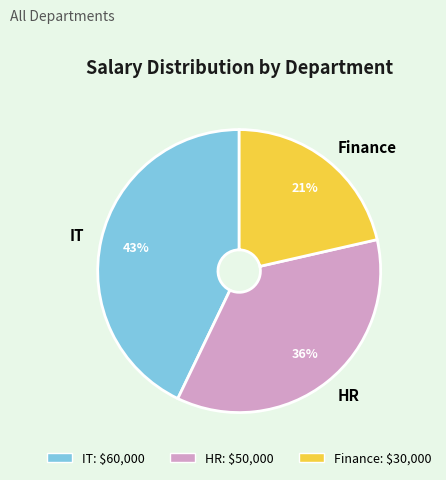

Is the sum of HR and IT greater than half?

Yes